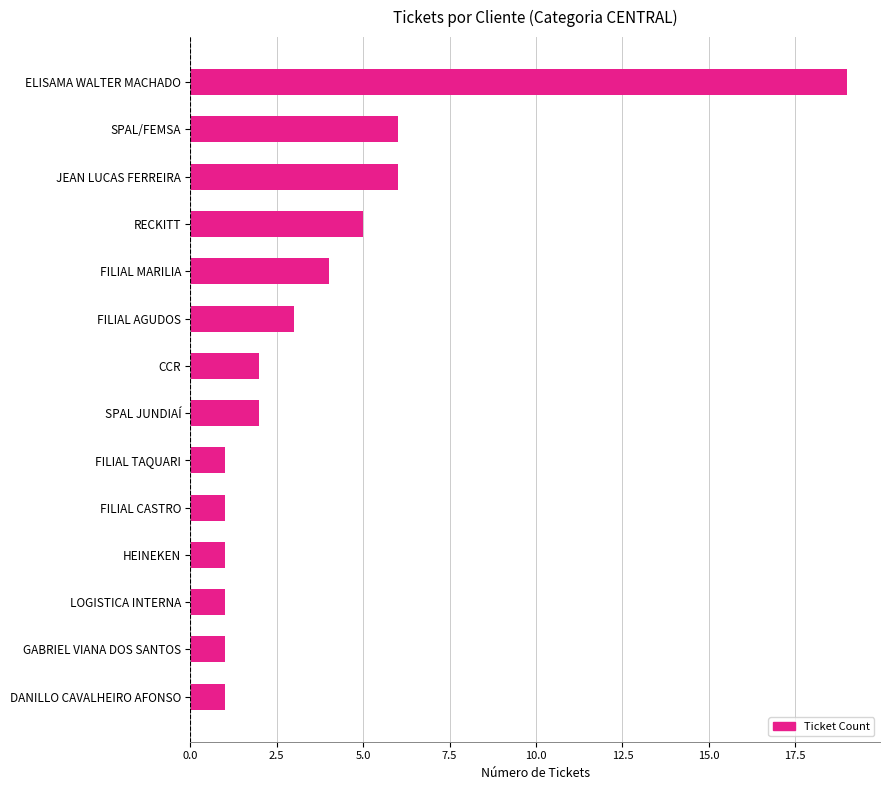

What is the greatest value displayed?

19